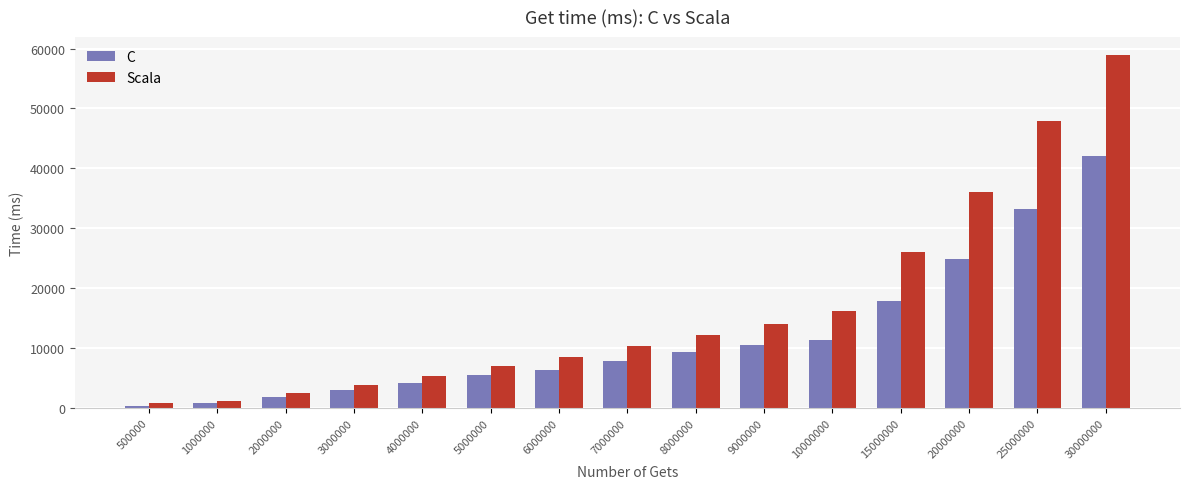

Reading left to right, what are all the values shown in this chart?

C: 302.0	869.0	1794.0	3006.0	4136.0	5532.0	6343.0	7820.0	9281.0	10561.0	11394.0	17901.0	24875.0	33143.0	42072.0
Scala: 766.5	1229.0	2412.0	3838.0	5365.5	6917.0	8458.5	10360.0	12099.5	13950.5	16200.0	26094.0	36133.0	47910.0	58967.5